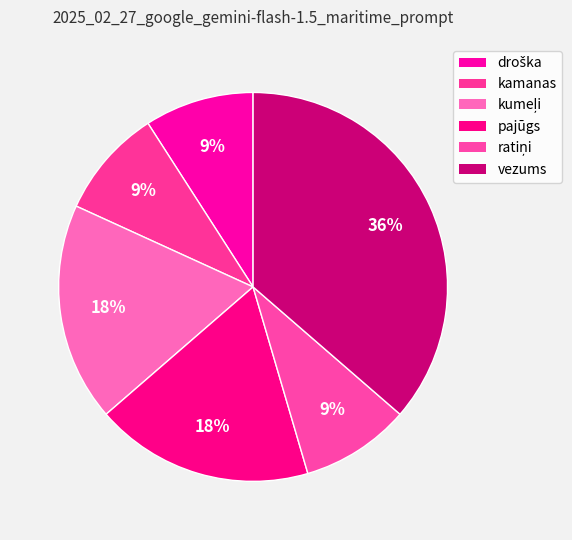

What is the total percentage of vezums and droška?

45.5%